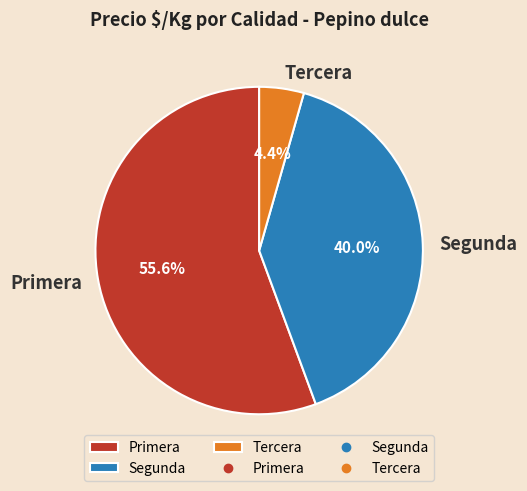

Which category has the biggest portion of the pie?

Primera